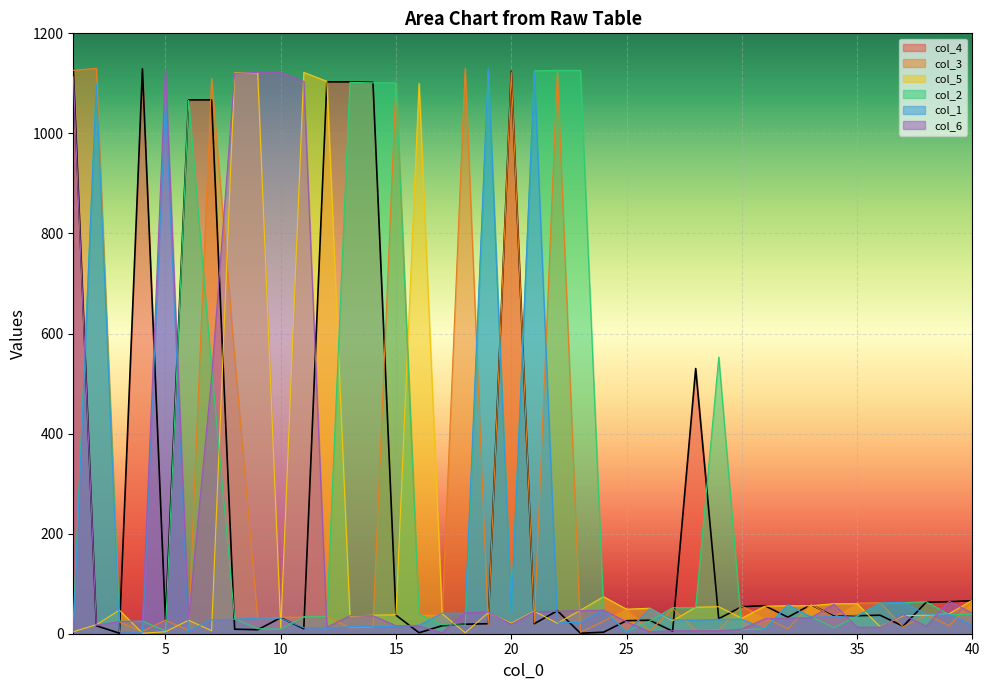

What is the approximate value of col_2 at 34?

12